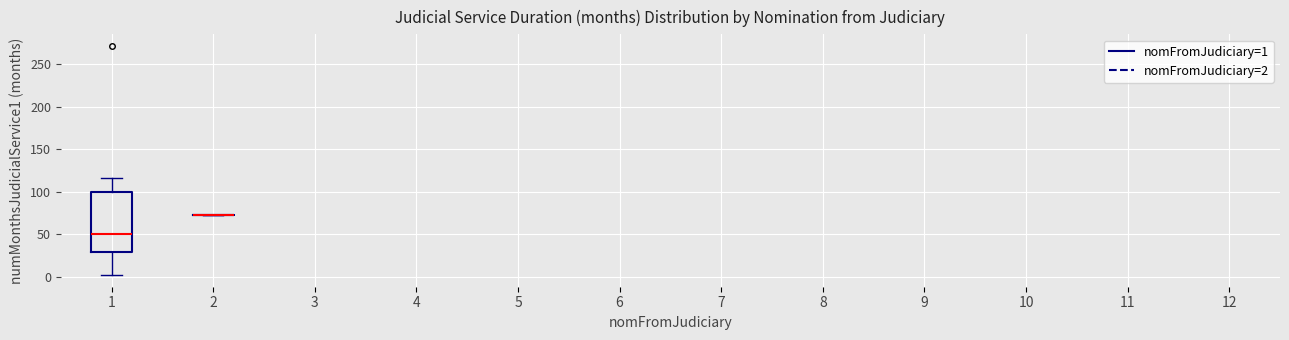

Reading left to right, read every box against the y-axis: the position of its median line, the range the box covers, and the ends of its whiskers. The values are not printed on the chart, so give them approximately, as read against the axis.

1: median 50, box 30 to 100, whiskers 0 to 115
2: box collapsed to a line at 75, whiskers 75 to 75